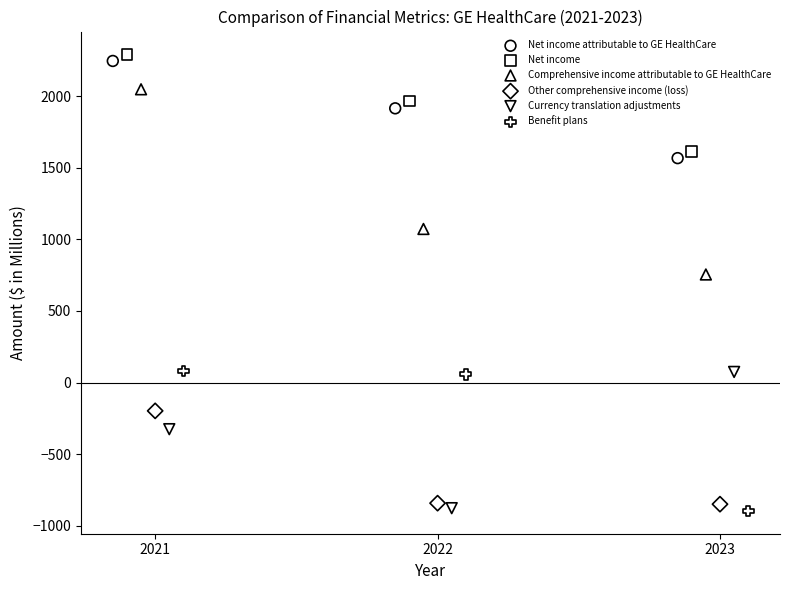

Which series has the largest Y range (max minus min)?

Comprehensive income attributable to GE HealthCare